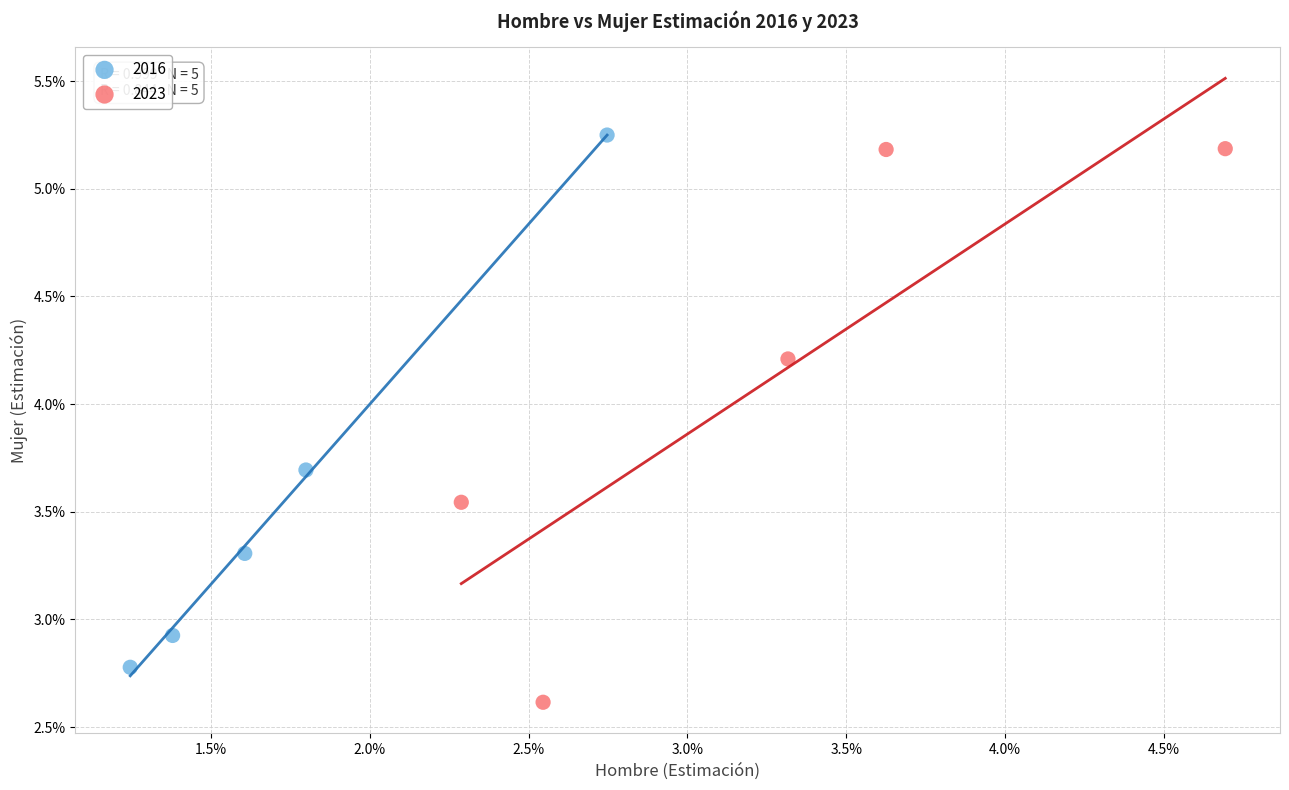

What are all the series names shown in the legend?

2016, 2023